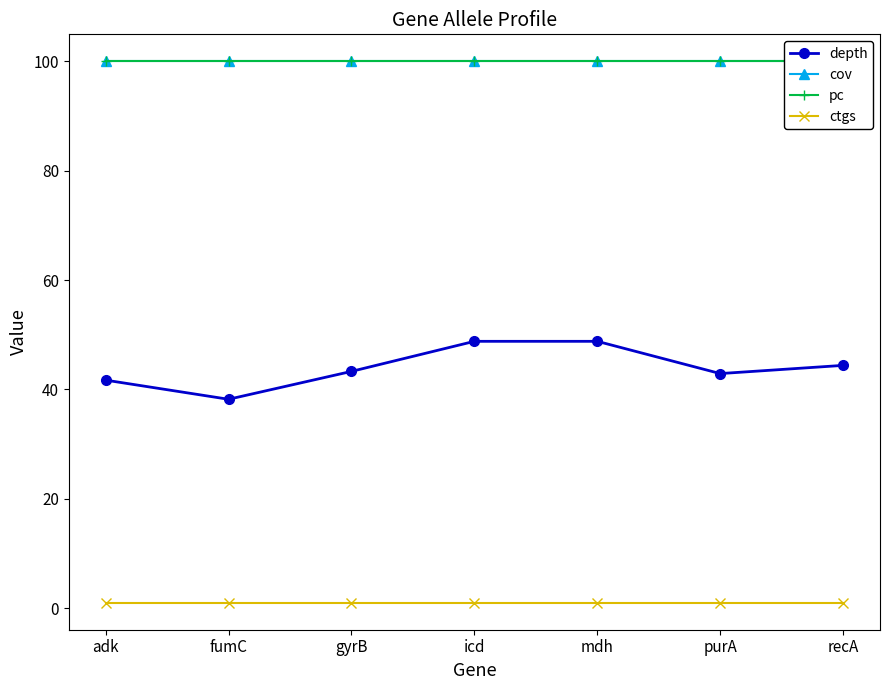

At purA, list the series in order from smallest to largest.

ctgs, depth, cov, pc